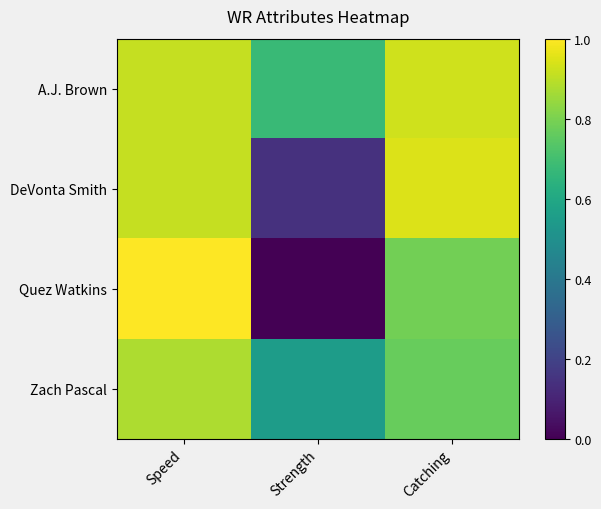

Reading left to right, what are all the values shown in this chart?

A.J. Brown: Speed=0.9	Strength=0.7	Catching=0.9
DeVonta Smith: Speed=0.9	Strength=0.1	Catching=0.9
Quez Watkins: Speed=1.0	Strength=0.0	Catching=0.8
Zach Pascal: Speed=0.9	Strength=0.6	Catching=0.8